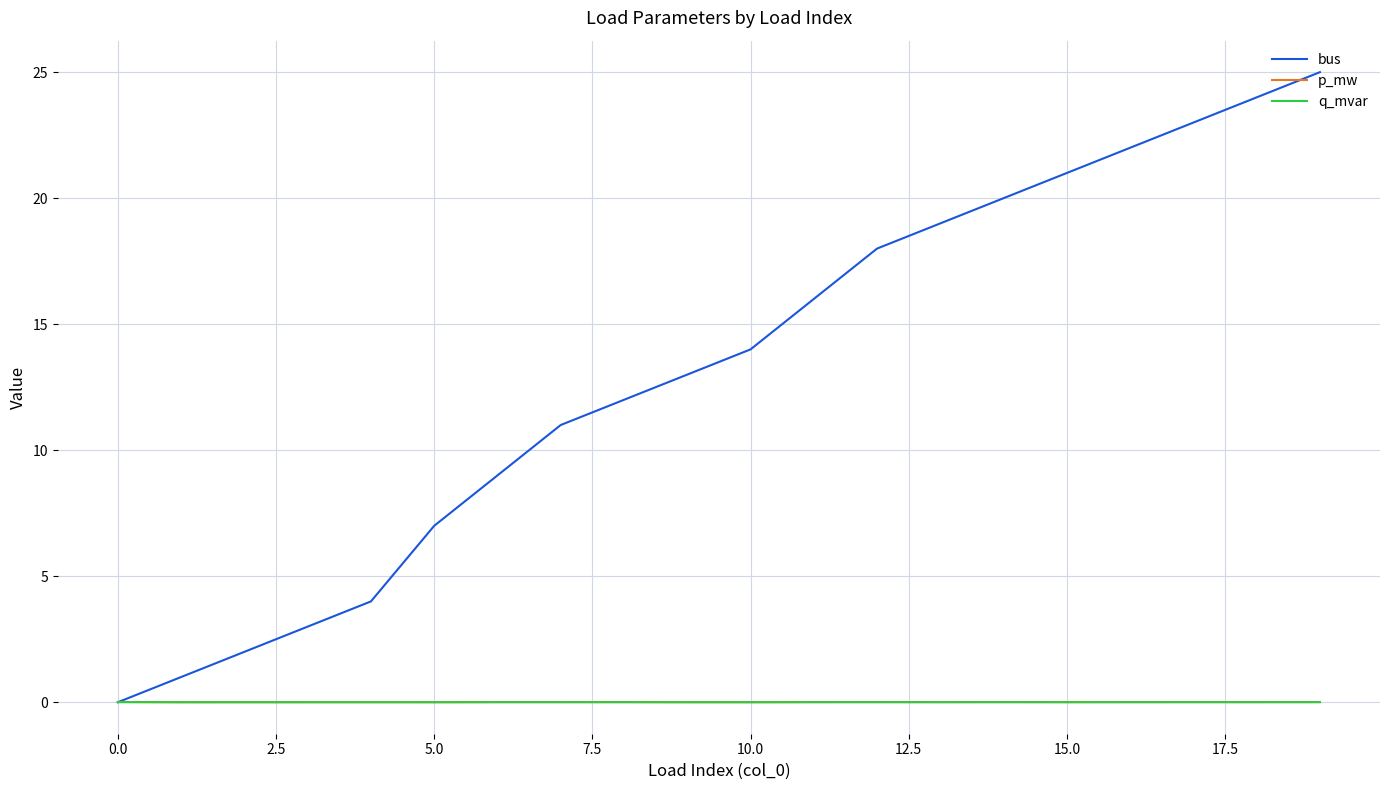

Which series has the largest total across all categories?

bus